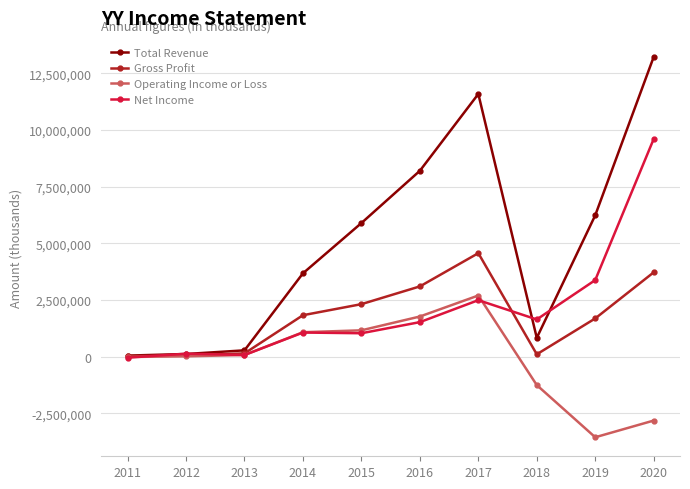

Which series has the largest total across all categories?

Total Revenue